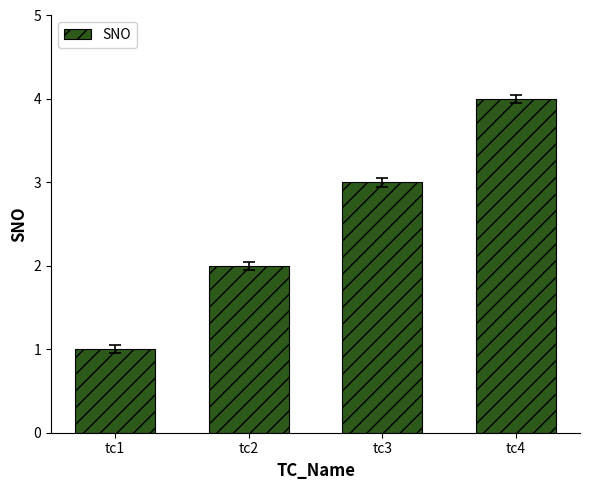

What is the difference between the values at tc1 and tc4?

3